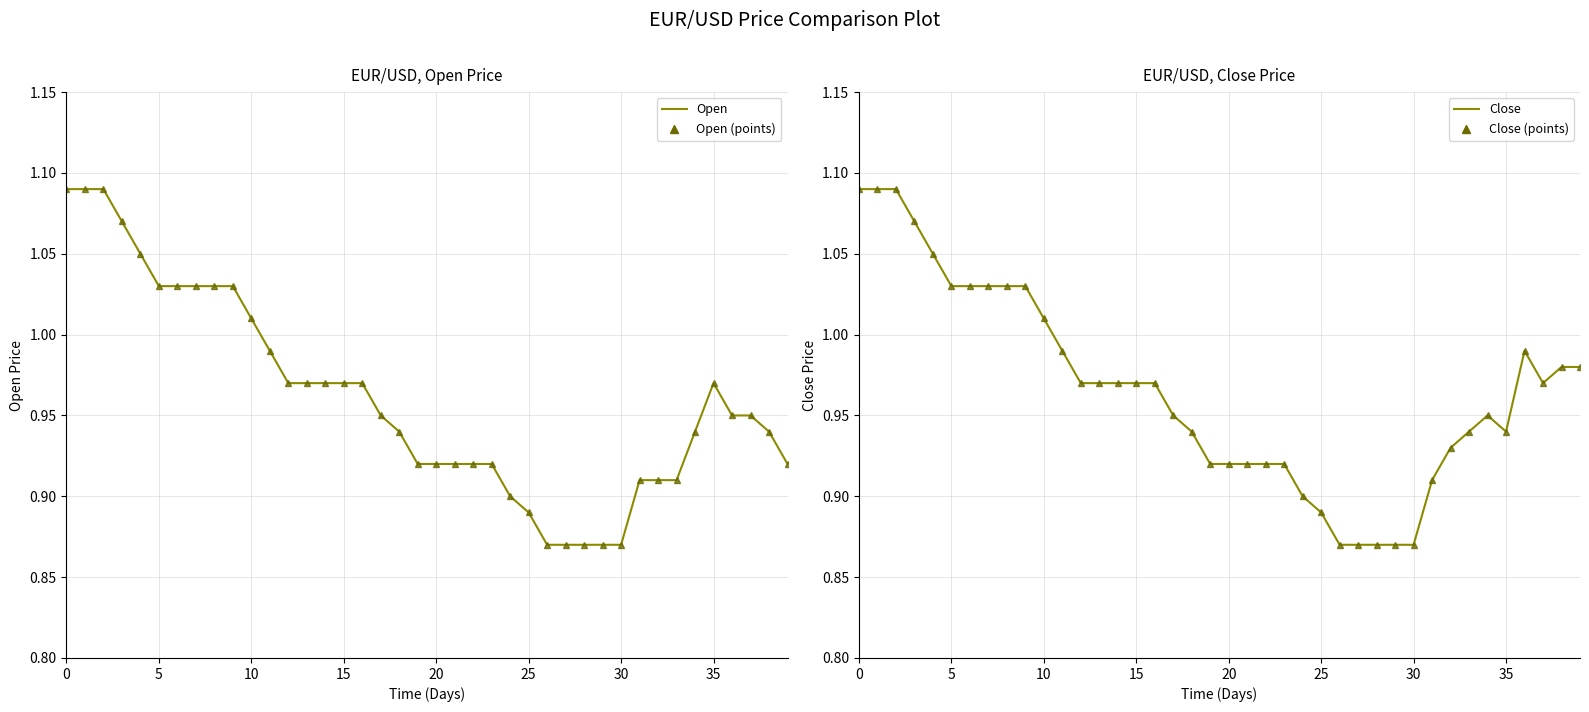

True or false: Close (marker) and Close cross at least once.

False